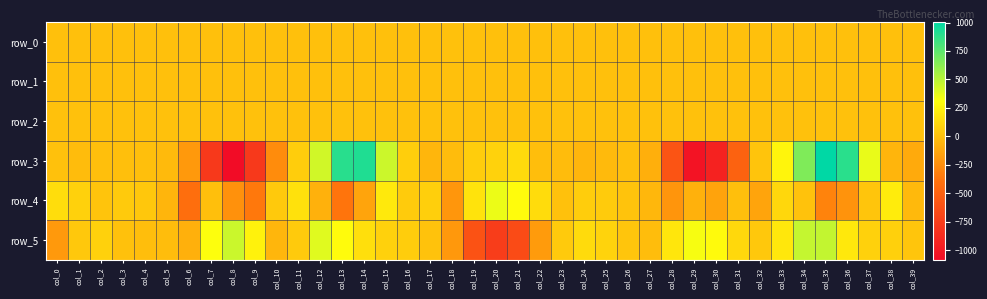

Reading left to right, extract all data points from this chart.

row_0: col_0=-0.5	col_1=-0.3	col_2=-0.1	col_3=-0.1	col_4=-0.1	col_5=-0.2	col_6=-0.2	col_7=-0.3	col_8=0.1	col_9=0.2	col_10=0.2	col_11=-0.0	col_12=-0.2	col_13=0.1	col_14=0.1	col_15=0.2	col_16=0.1	col_17=0.1	col_18=0.3	col_19=0.4	col_20=0.2	col_21=-0.2	col_22=-0.4	col_23=-0.2	col_24=-0.0	col_25=-0.0	col_26=-0.0	col_27=-0.1	col_28=-0.1	col_29=-0.0	col_30=0.1	col_31=0.1	col_32=0.0	col_33=-0.1	col_34=-0.2	col_35=-0.1	col_36=0.2	col_37=0.1	col_38=0.1	col_39=0.2
row_1: col_0=-0.0	col_1=-0.0	col_2=-0.0	col_3=0.0	col_4=0.0	col_5=-0.0	col_6=-0.0	col_7=-0.1	col_8=-0.4	col_9=-0.8	col_10=-0.8	col_11=-0.7	col_12=-0.8	col_13=-0.8	col_14=-0.5	col_15=-0.1	col_16=-0.0	col_17=-0.0	col_18=-0.1	col_19=-0.1	col_20=-0.1	col_21=-0.1	col_22=-0.0	col_23=-0.1	col_24=-0.0	col_25=-0.0	col_26=-0.0	col_27=-0.0	col_28=-0.1	col_29=-0.3	col_30=-0.7	col_31=-0.9	col_32=-0.9	col_33=-0.8	col_34=-0.8	col_35=-0.7	col_36=-0.4	col_37=-0.0	col_38=0.1	col_39=-0.0
row_2: col_0=0.9	col_1=0.9	col_2=1.0	col_3=1.0	col_4=1.0	col_5=0.9	col_6=0.5	col_7=0.6	col_8=0.7	col_9=1.2	col_10=1.3	col_11=1.1	col_12=1.3	col_13=1.1	col_14=0.7	col_15=0.4	col_16=0.7	col_17=0.9	col_18=1.1	col_19=1.0	col_20=1.0	col_21=0.9	col_22=0.9	col_23=1.0	col_24=1.0	col_25=1.0	col_26=1.0	col_27=0.7	col_28=0.5	col_29=0.6	col_30=1.0	col_31=1.3	col_32=1.2	col_33=1.1	col_34=1.3	col_35=1.1	col_36=0.4	col_37=0.4	col_38=0.7	col_39=1.1
row_3: col_0=2.1	col_1=-23.1	col_2=-11.6	col_3=-5.6	col_4=-11.5	col_5=-33.0	col_6=-197.4	col_7=-781.7	col_8=-1086.5	col_9=-782.9	col_10=-261.0	col_11=63.3	col_12=434.3	col_13=894.0	col_14=917.7	col_15=449.4	col_16=67.2	col_17=-51.9	col_18=-20.6	col_19=58.4	col_20=88.0	col_21=125.6	col_22=-12.9	col_23=-21.8	col_24=-57.1	col_25=-35.0	col_26=-5.5	col_27=-87.8	col_28=-593.0	col_29=-1038.6	col_30=-931.9	col_31=-500.7	col_32=20.3	col_33=260.1	col_34=656.5	col_35=1005.4	col_36=889.0	col_37=367.2	col_38=-58.1	col_39=-113.3
row_4: col_0=142.8	col_1=82.9	col_2=20.6	col_3=45.8	col_4=30.5	col_5=-59.6	col_6=-419.5	col_7=-4.3	col_8=-233.4	col_9=-361.4	col_10=44.8	col_11=159.7	col_12=-77.1	col_13=-379.9	col_14=-139.4	col_15=200.0	col_16=49.6	col_17=71.8	col_18=-209.4	col_19=168.5	col_20=358.0	col_21=295.3	col_22=139.2	col_23=2.3	col_24=65.4	col_25=49.7	col_26=13.3	col_27=-46.9	col_28=-219.5	col_29=-78.4	col_30=-146.1	col_31=-10.7	col_32=-138.9	col_33=111.1	col_34=4.5	col_35=-303.2	col_36=-228.1	col_37=23.6	col_38=216.7	col_39=-38.5
row_5: col_0=-192.6	col_1=34.1	col_2=84.1	col_3=1.7	col_4=-14.8	col_5=-19.5	col_6=-84.5	col_7=313.1	col_8=451.5	col_9=249.2	col_10=-51.4	col_11=48.1	col_12=390.1	col_13=290.1	col_14=149.3	col_15=79.7	col_16=57.7	col_17=8.1	col_18=-201.2	col_19=-606.3	col_20=-753.2	col_21=-659.3	col_22=-186.6	col_23=46.8	col_24=132.0	col_25=91.5	col_26=24.7	col_27=-18.6	col_28=187.8	col_29=328.2	col_30=283.2	col_31=118.3	col_32=37.2	col_33=190.7	col_34=466.7	col_35=471.1	col_36=195.4	col_37=85.4	col_38=75.8	col_39=21.3